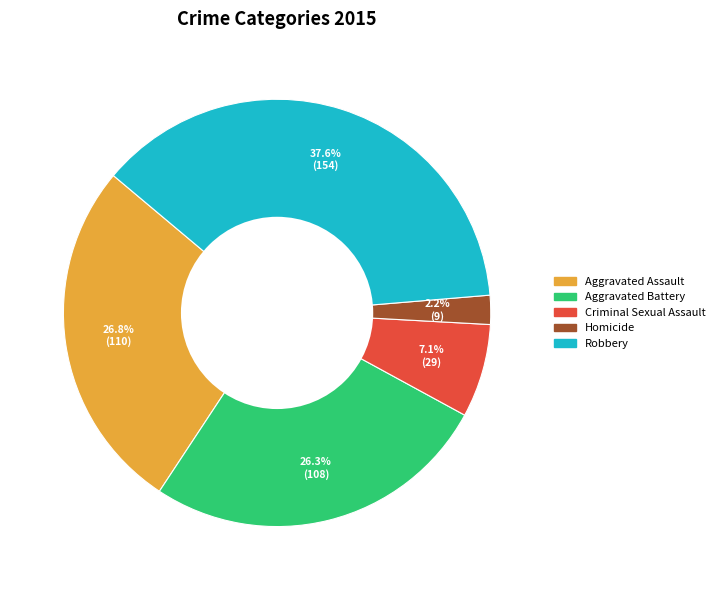

Approximately how many times larger is the value at Aggravated Assault compared to Criminal Sexual Assault?

3.8